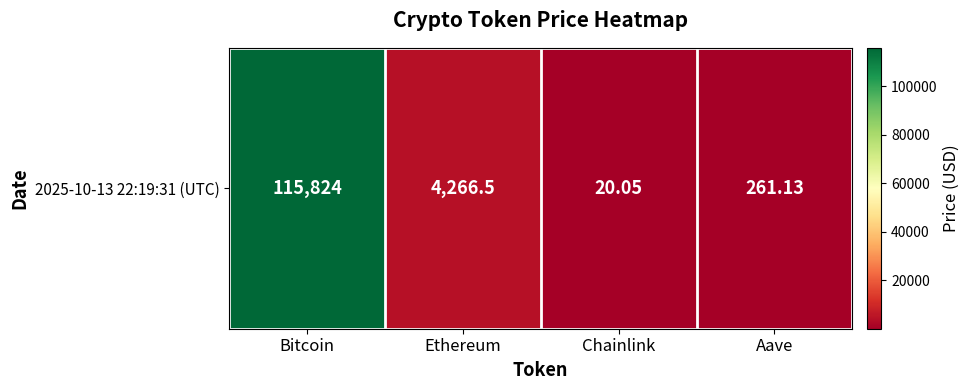

Where is the data nearest to the value 57922?

Ethereum